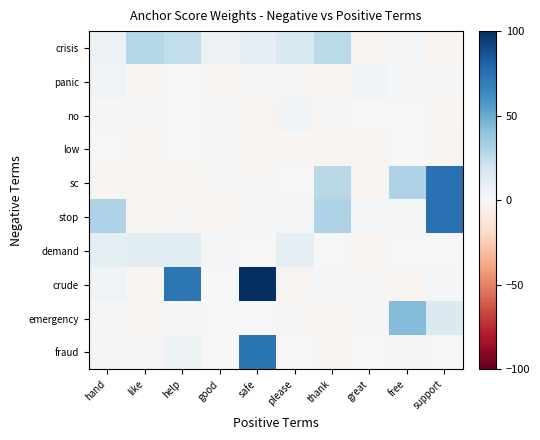

At how many categories does at least one series exceed 77?

1